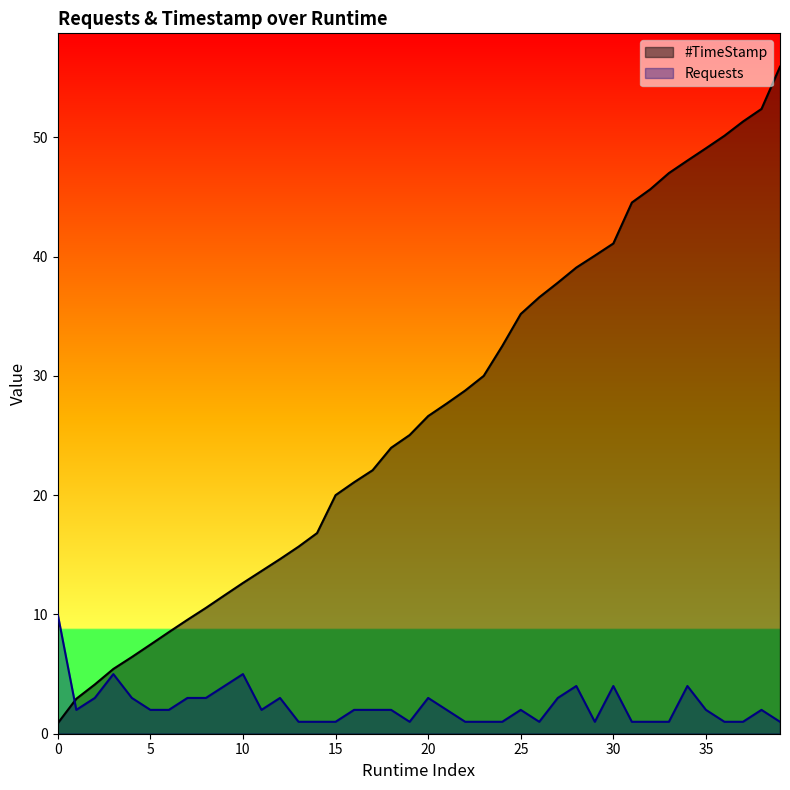

Which series ends up on top after the final intersection of #TimeStamp and Requests?

#TimeStamp